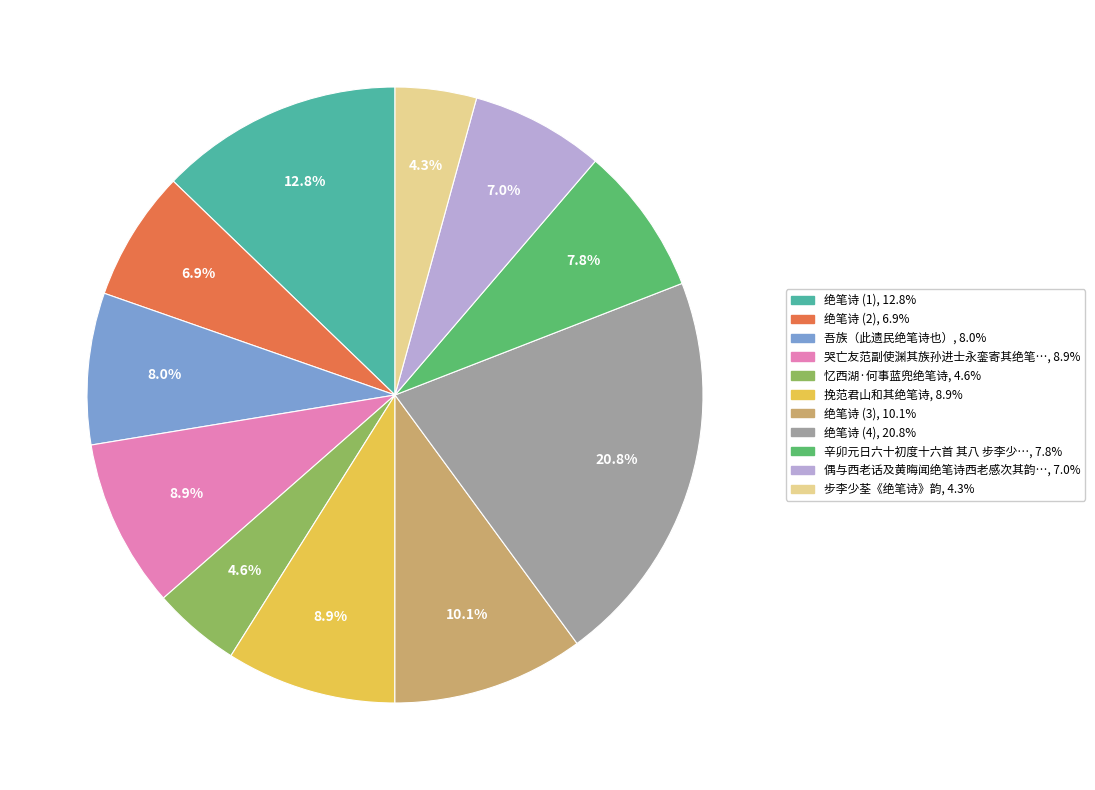

Does any single category account for the majority?

No